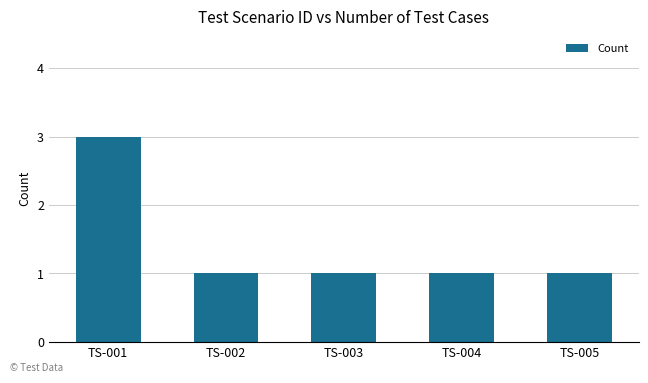

What is the sum of the values at TS-001 and TS-002?

4